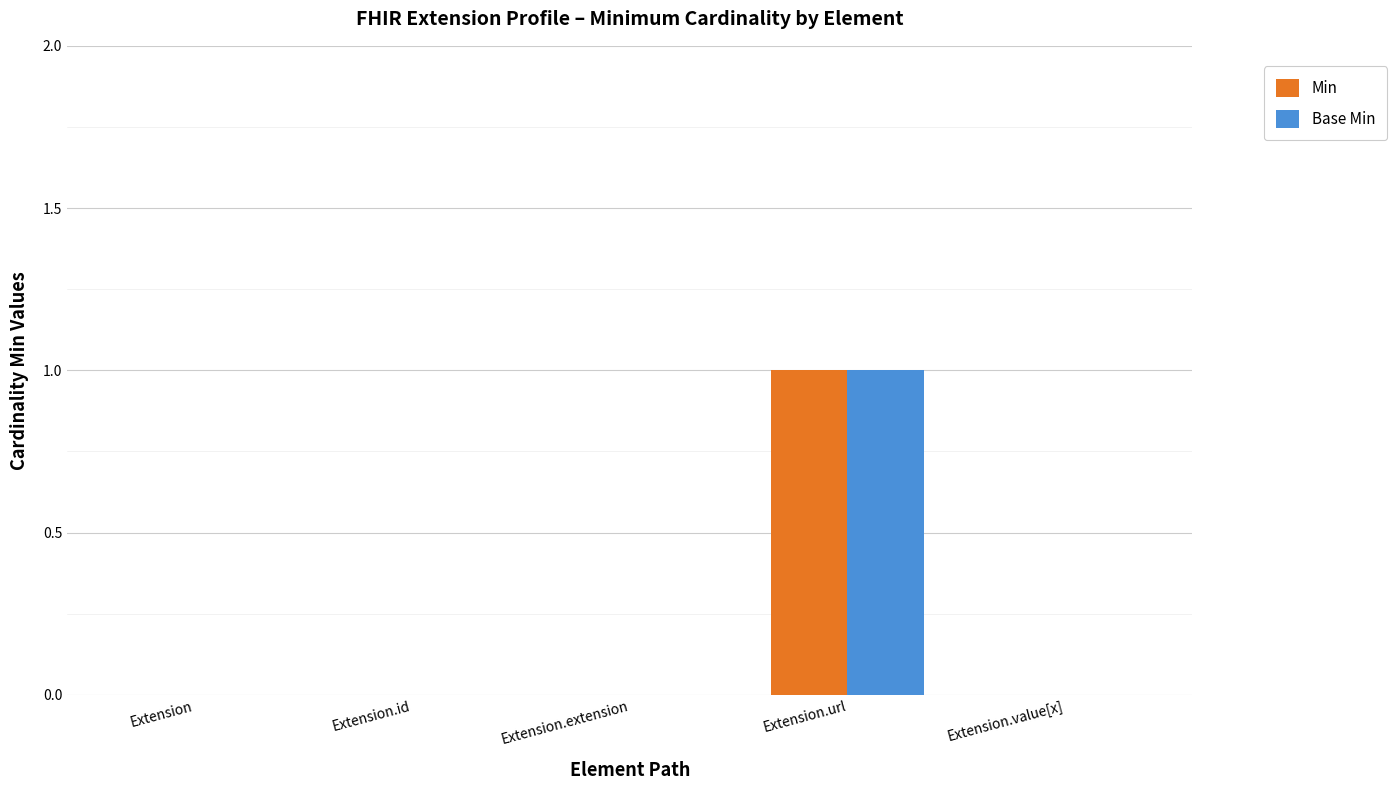

What is the sum of all Min values?

1